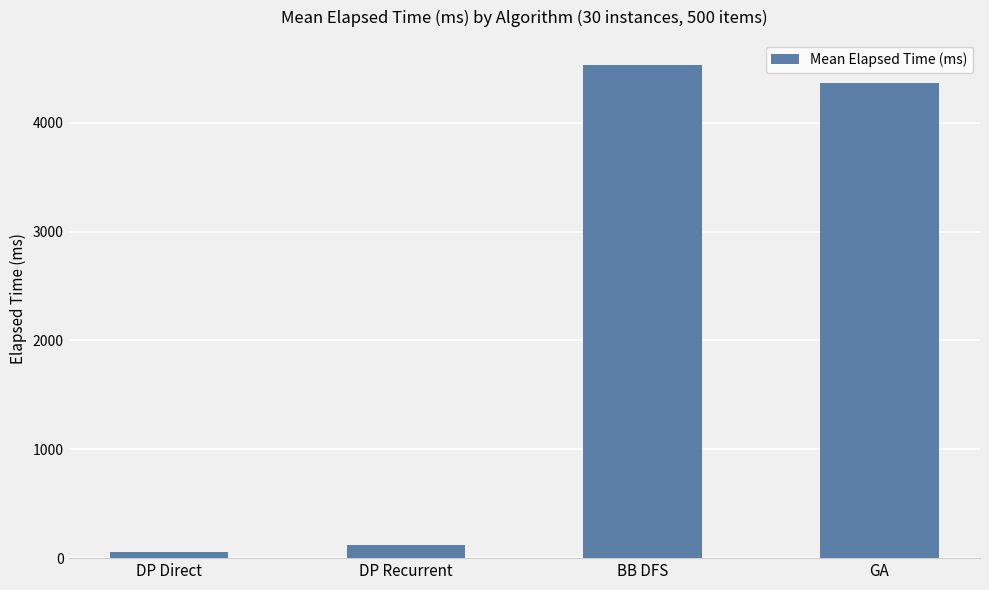

Where does the data first go above 4364?

BB DFS